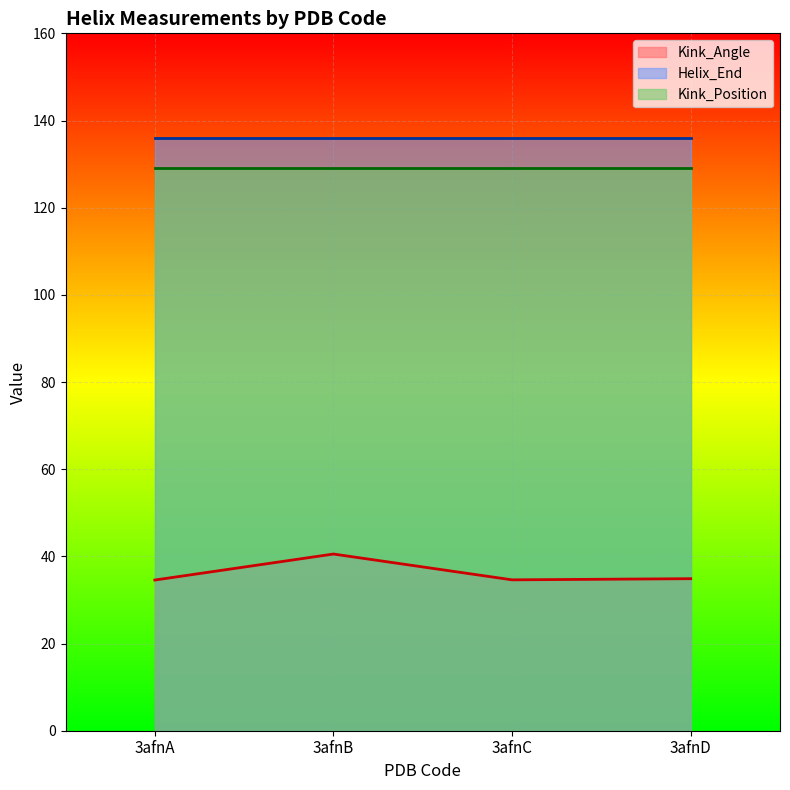

True or false: Helix_End and Kink_Angle cross at least once.

False